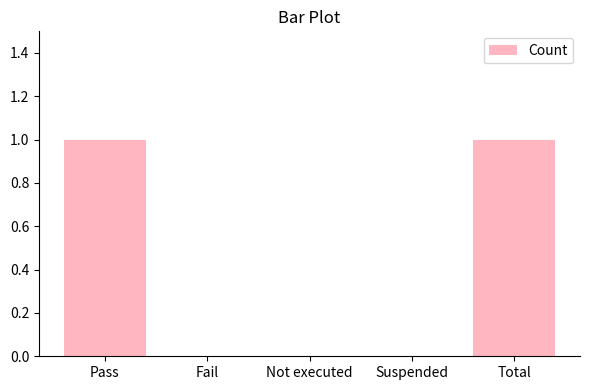

What is the change in value from Fail to Total?

+1